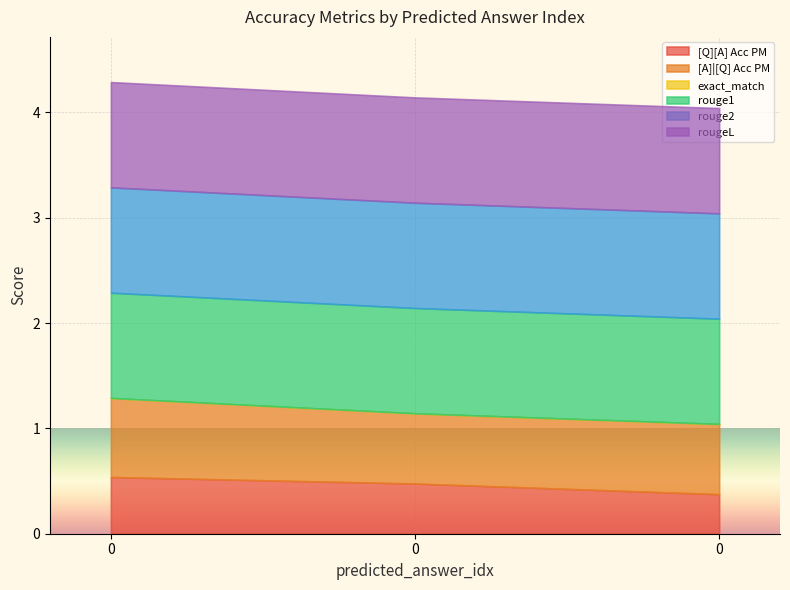

True or false: rougeL has a value of 1.0 at 0.

True